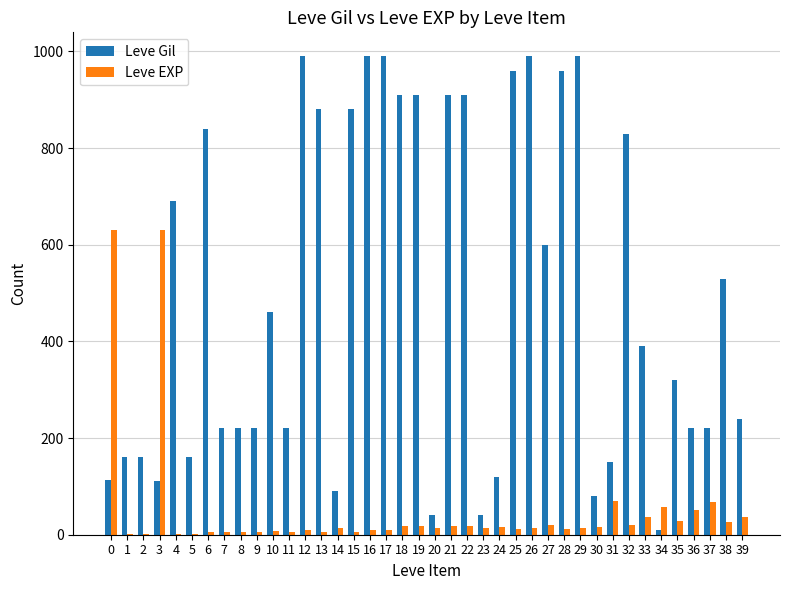

Is it true that Leve Gil equals 58 at 24?

False